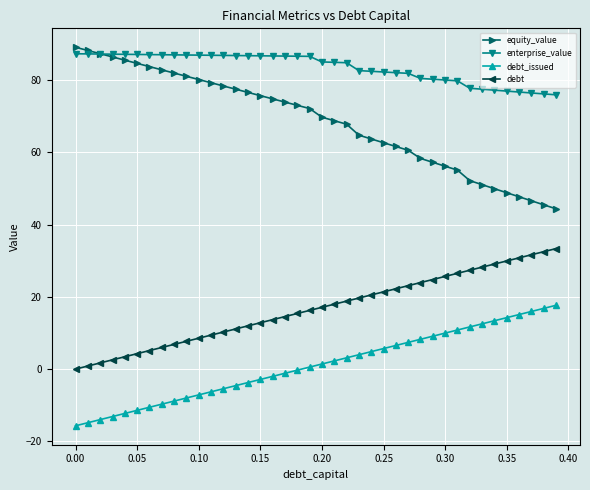

What is the difference between the maximum and second lowest values in the debt series?

32.5